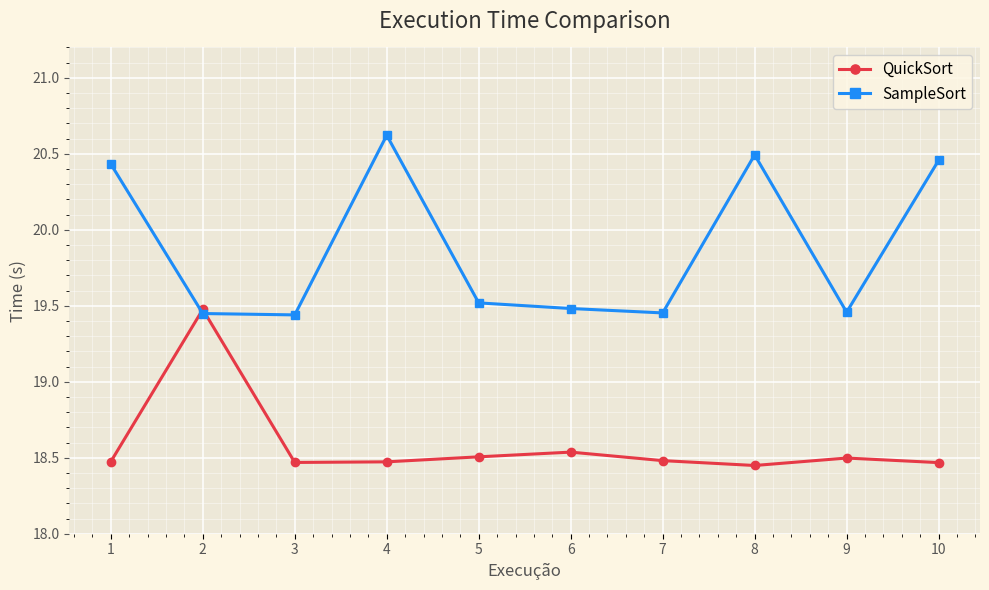

Count the QuickSort values in the range 18 to 19.

9